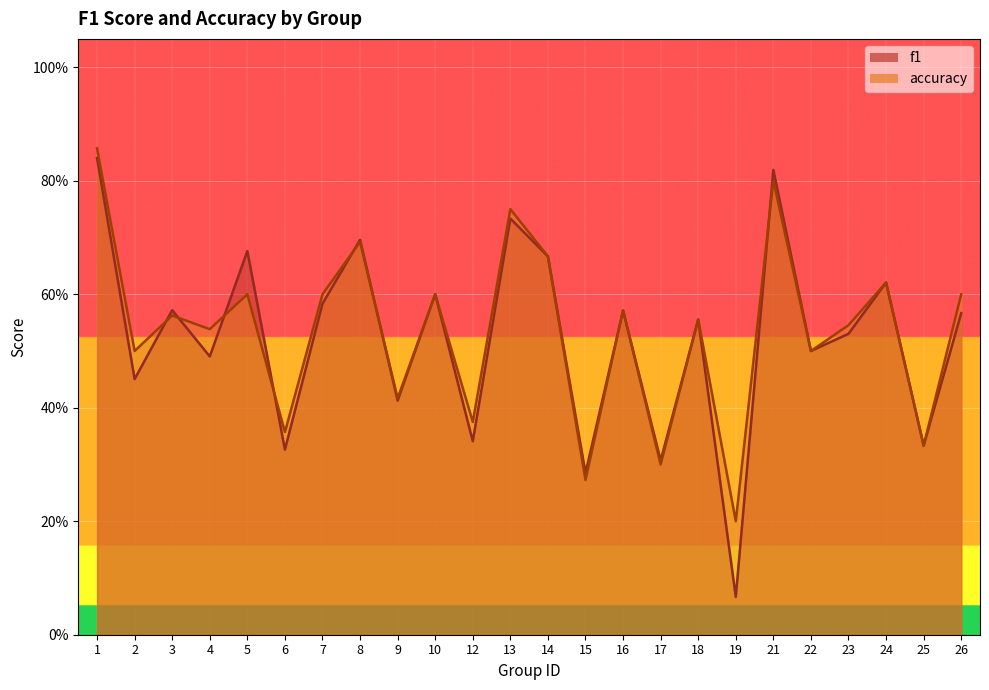

What are all the series names shown in the legend?

f1, accuracy